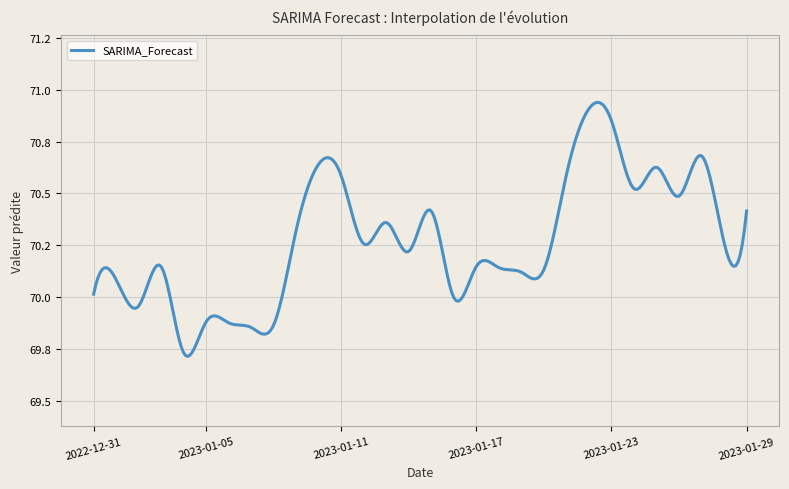

What is the difference between the maximum and minimum values?

1.2